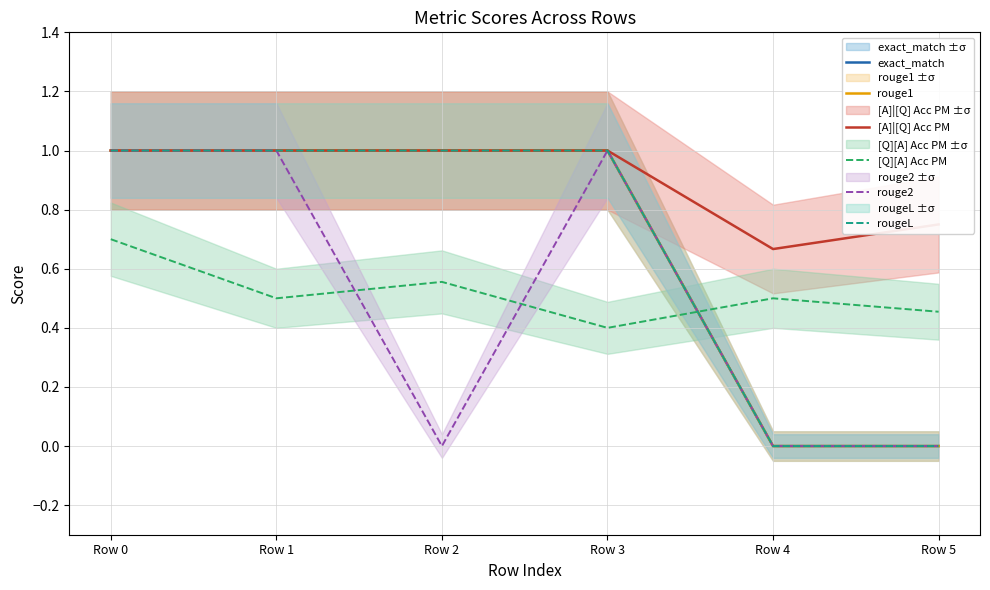

Does the chart display data point markers on the line(s)?

No